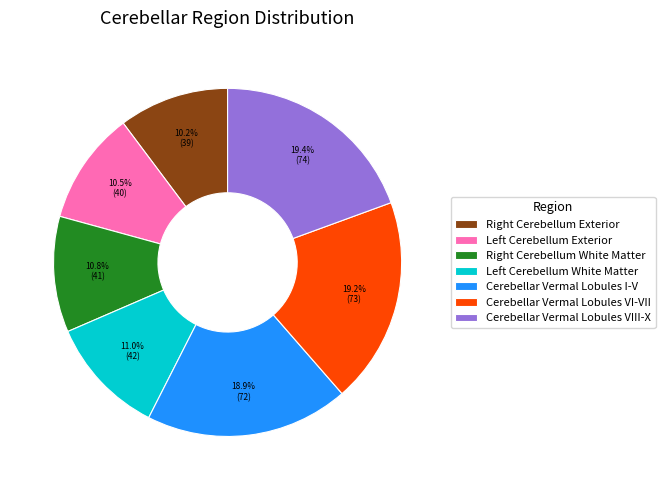

Count the number of slices in the pie.

7